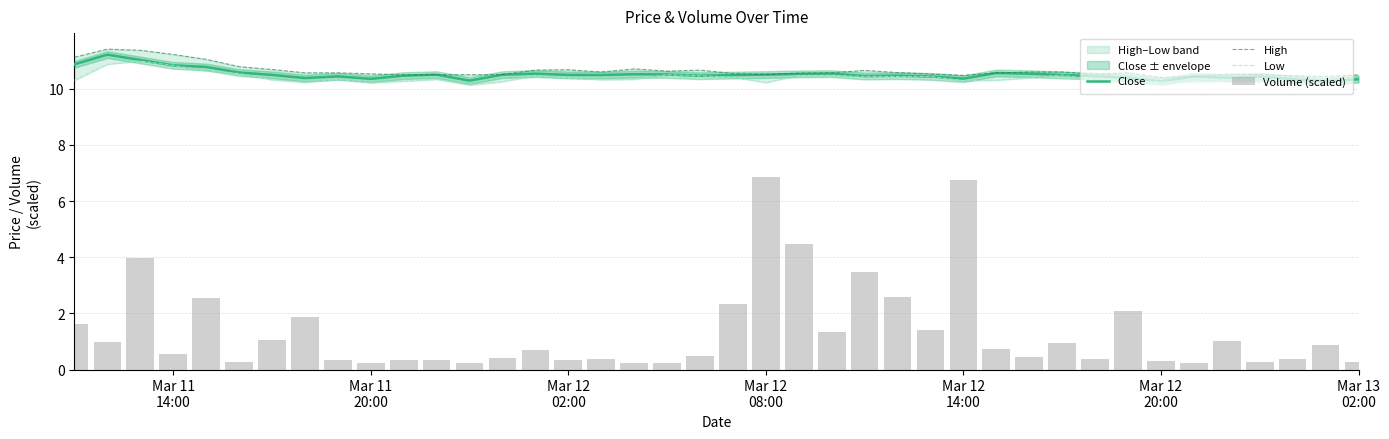

What is the greatest value displayed?

11.4